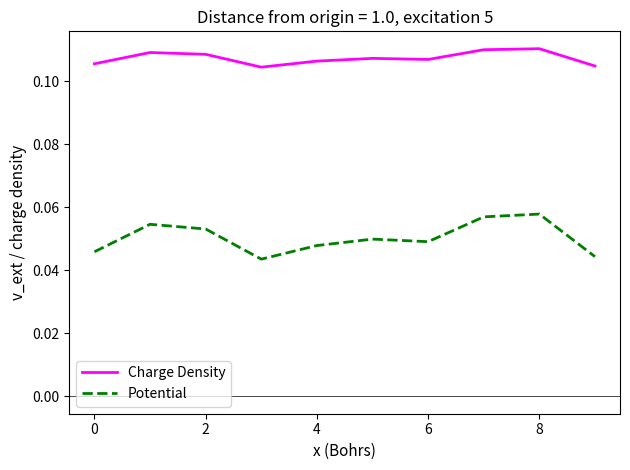

True or false: Charge Density and Potential cross at least once.

False